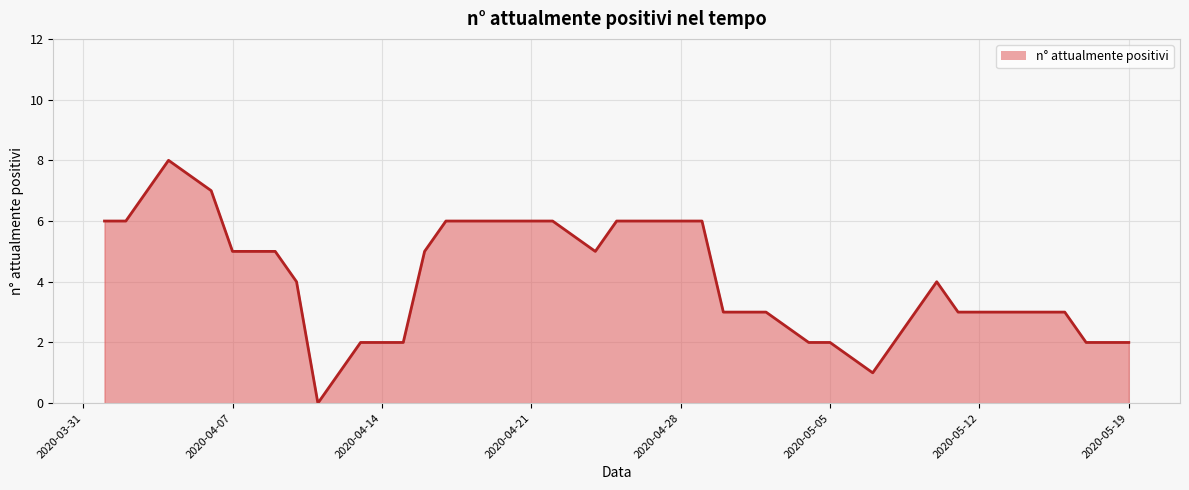

How many interior local valleys (lower than both neighbors) does the data have?

3